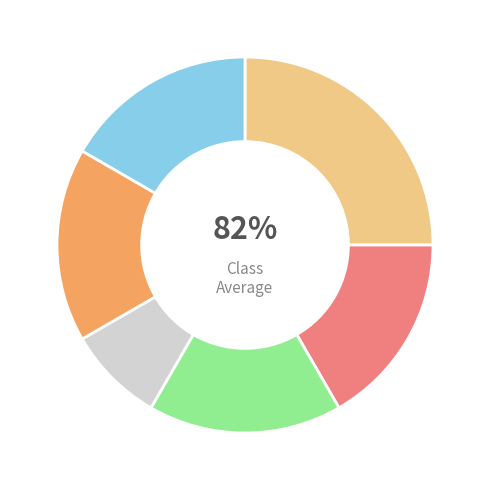

True or false: ML accounts for 22% of the total.

False